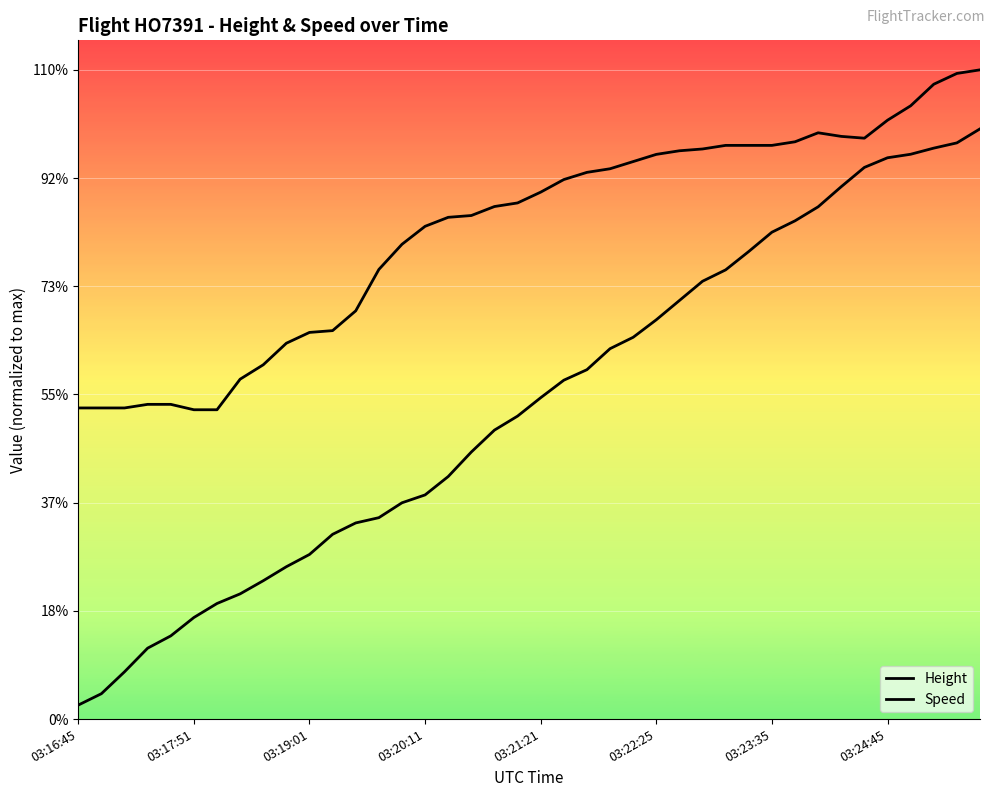

Rank the series by their maximum value, from highest to lowest.

Speed, Height